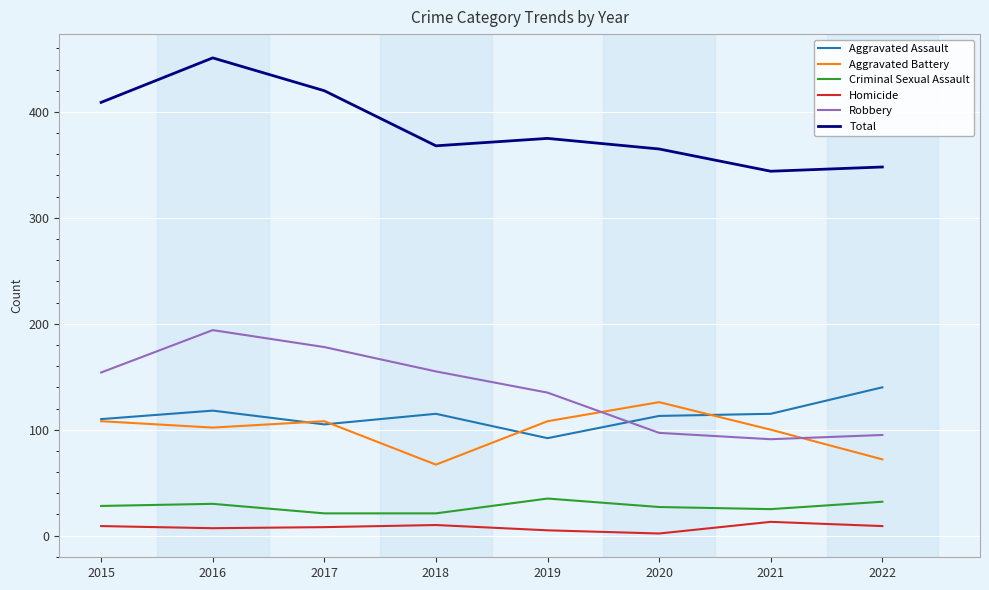

True or false: Aggravated Battery and Criminal Sexual Assault intersect in this chart.

False